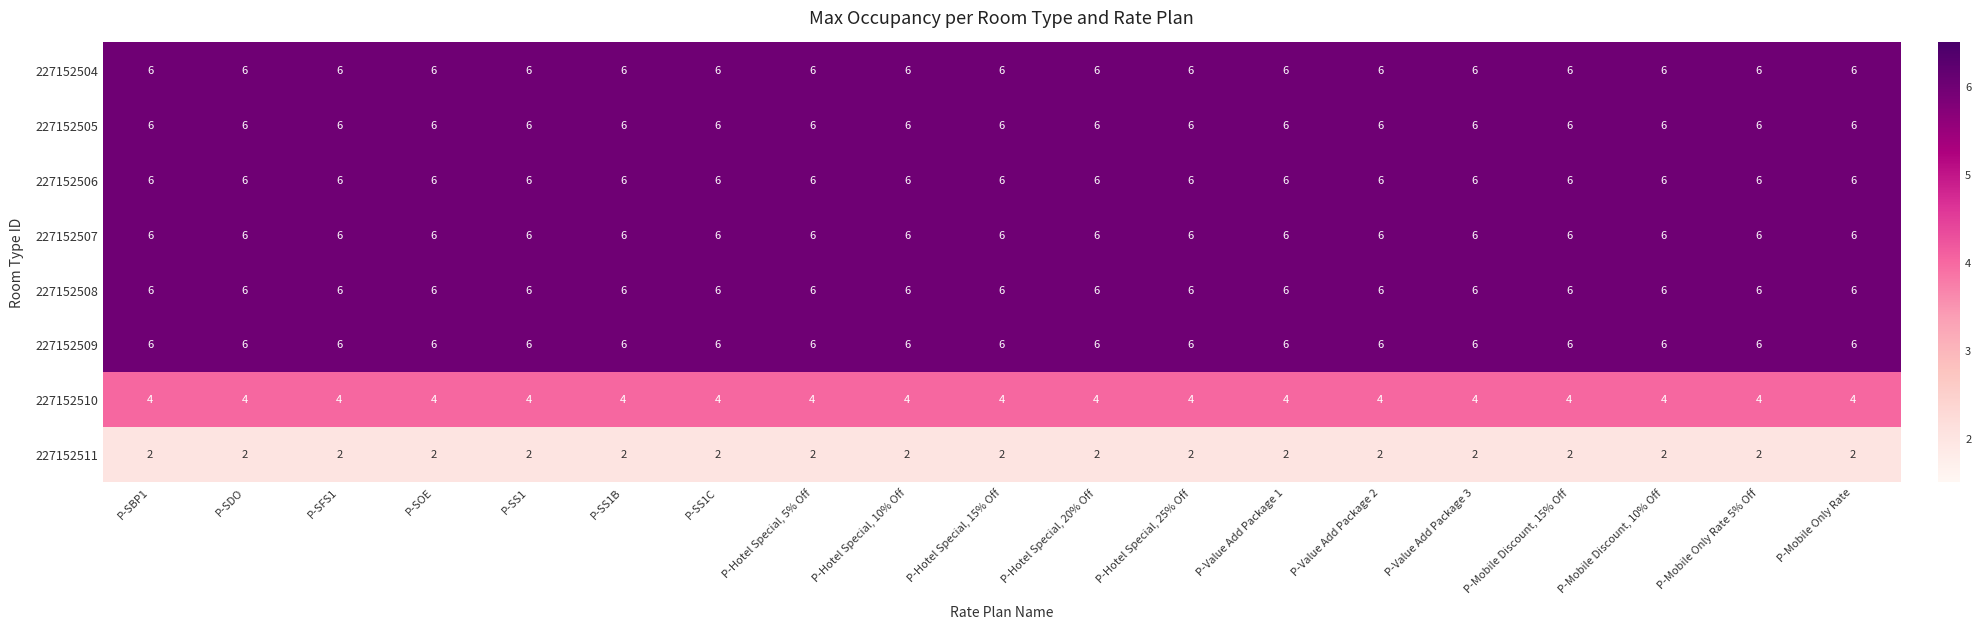

What is the difference between the highest and lowest values at P-Hotel Special, 15% Off?

4